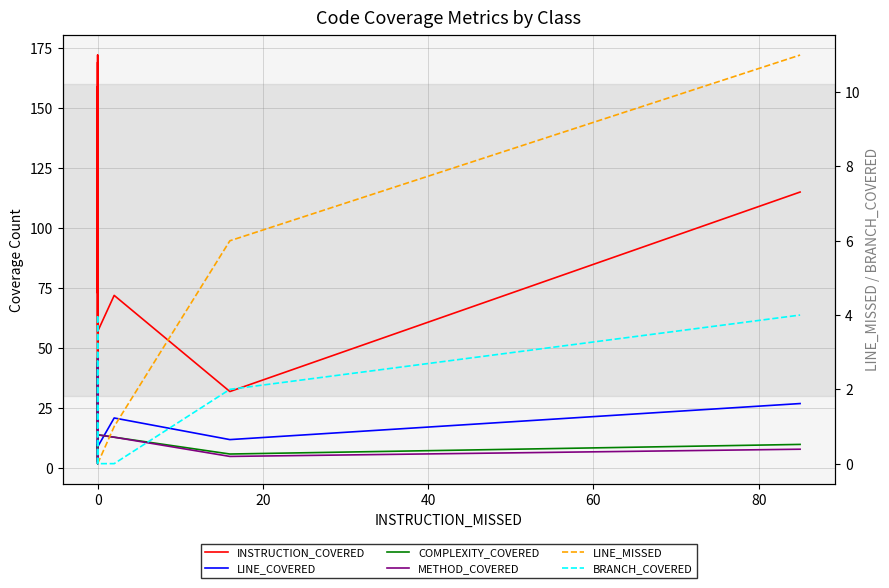

What is the label of the 18th point from the left?

17